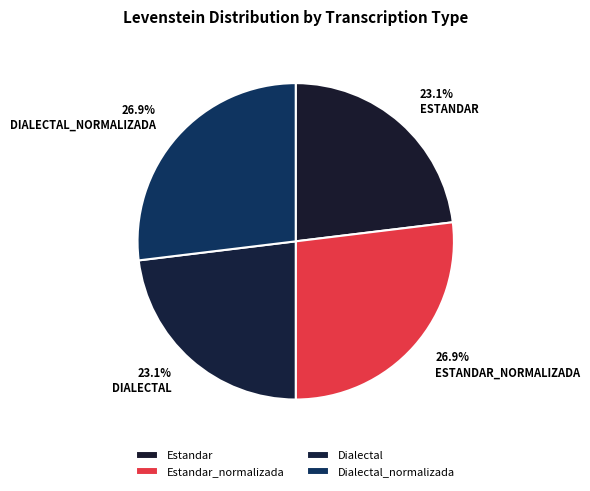

How many slices are in this pie chart?

4